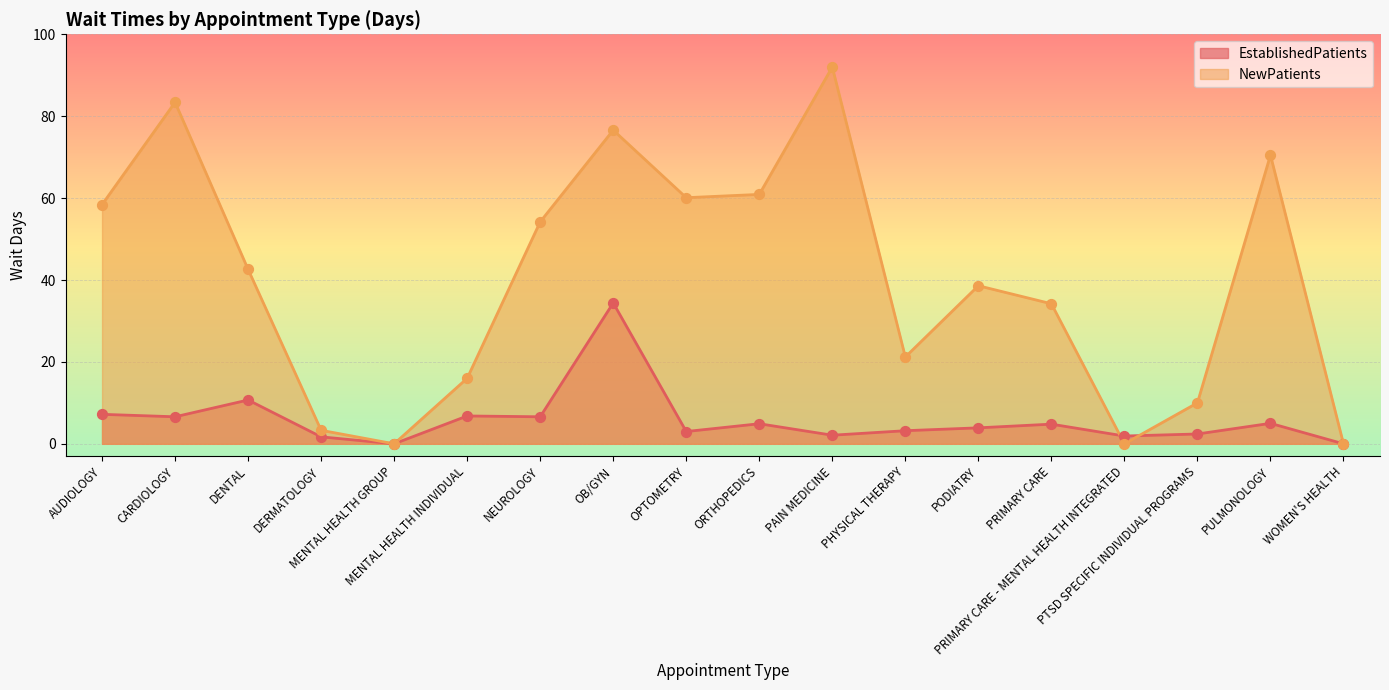

At which category is the sum across all series the highest?

OB/GYN